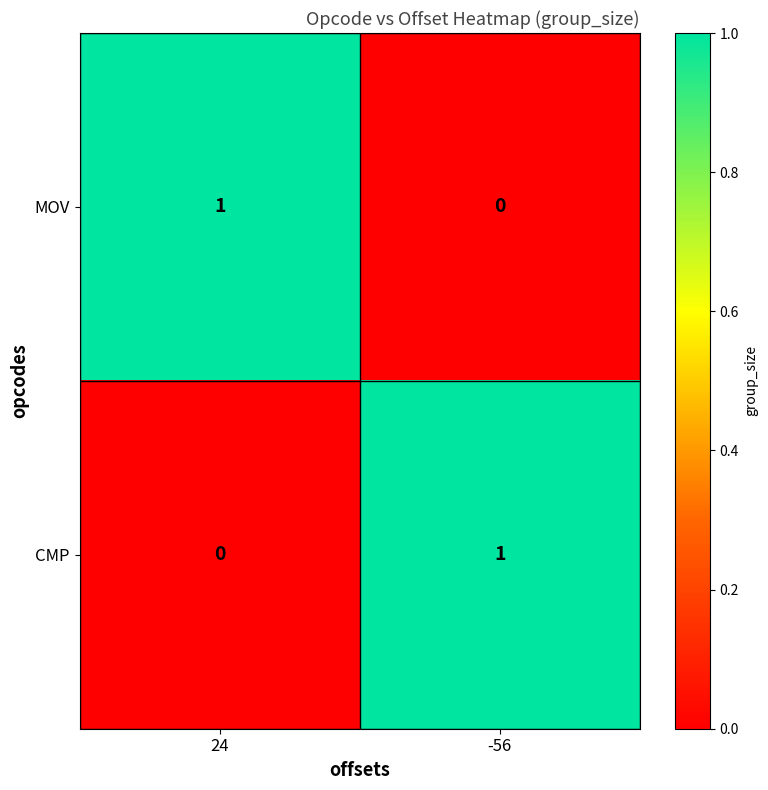

What is the spread (max minus min) of values at -56?

1